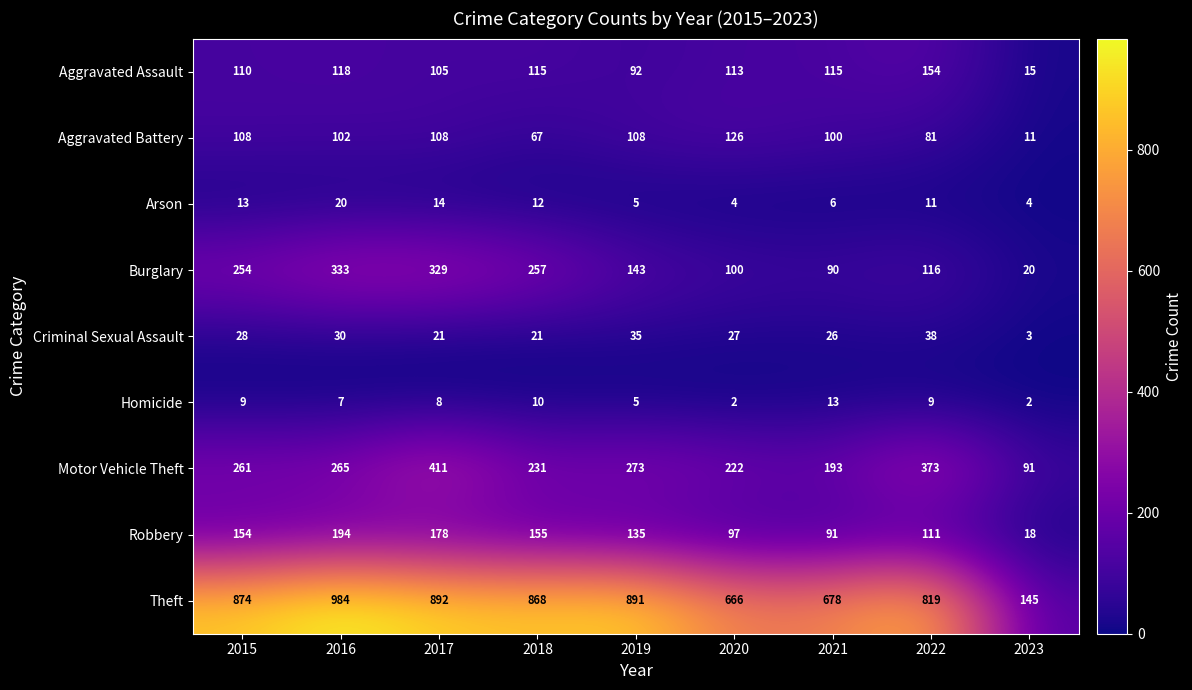

Which category has the highest value across all series?

2016